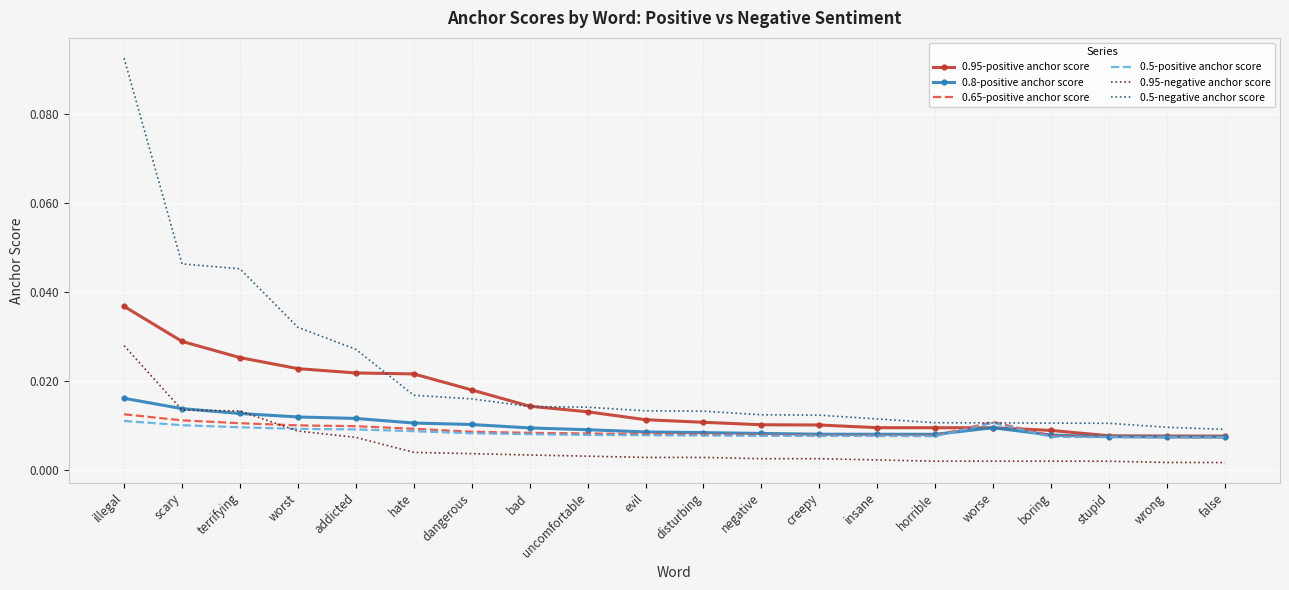

Count the number of categories in the chart.

20